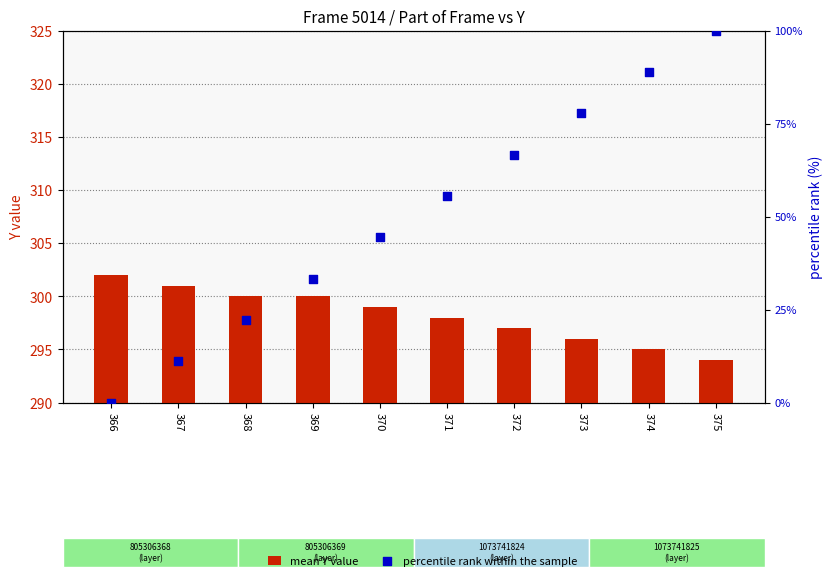

At which category is the sum across all series the highest?

375